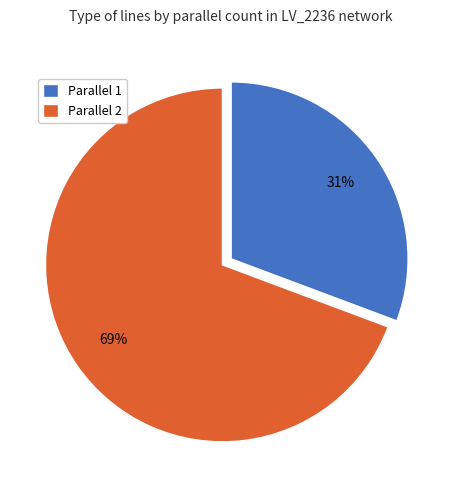

How many slices are in this pie chart?

2